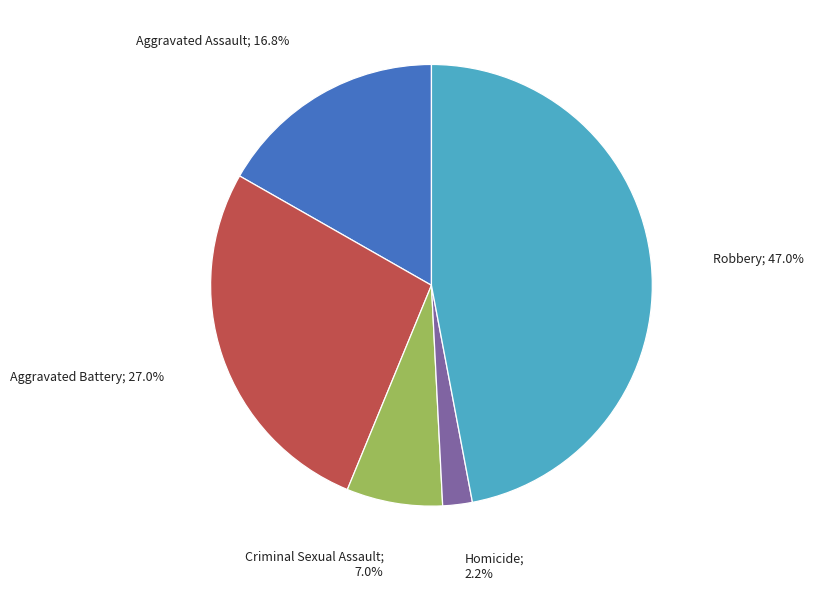

Is there a majority slice in this chart?

No